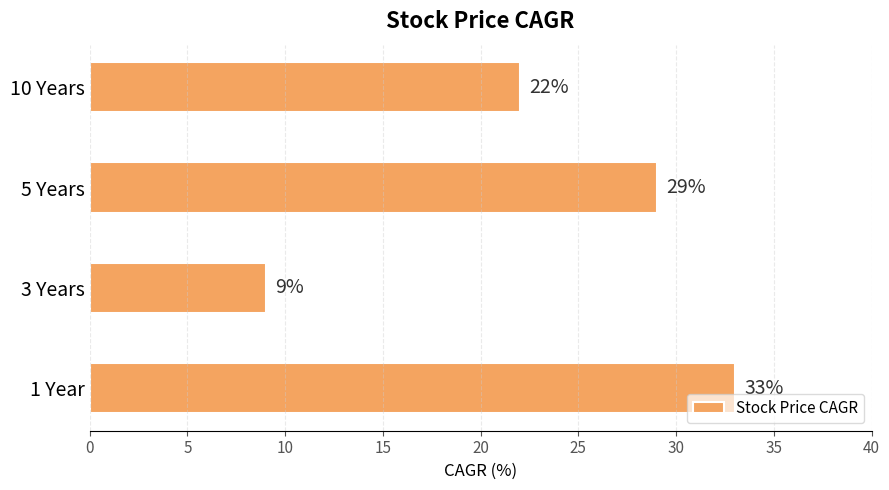

Reading top to bottom, extract all data points from this chart.

10 Years=22	5 Years=29	3 Years=9	1 Year=33